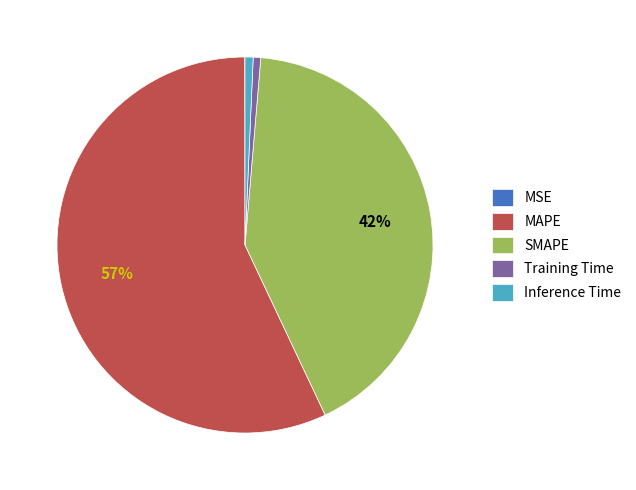

Does Training Time account for over 50% of the chart?

No